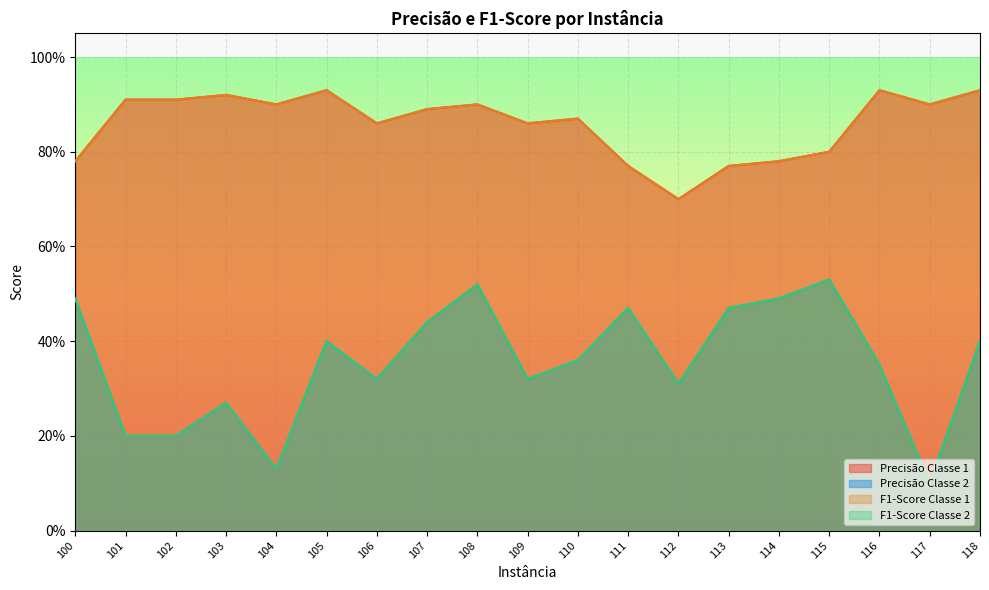

What is the difference between the maximum and minimum values in the Precisão Classe 1 series?

0.2